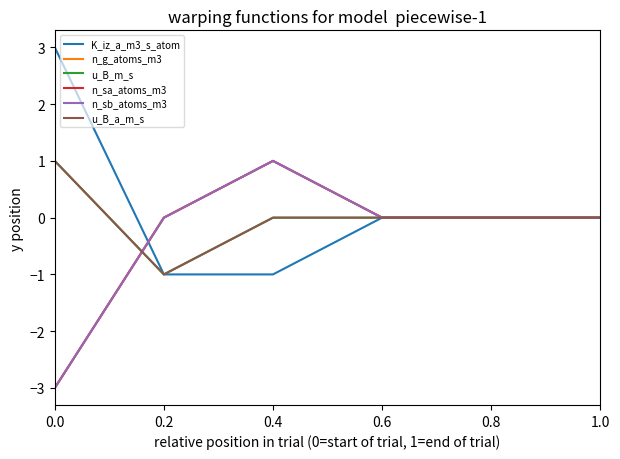

Reading left to right, what are all the values shown in this chart?

K_iz_a_m3_s_atom: 3	-1	-1	0	0	0
n_g_atoms_m3: -3	0	1	0	0	0
u_B_m_s: 1	-1	0	0	0	0
n_sa_atoms_m3: -3	0	1	0	0	0
n_sb_atoms_m3: -3	0	1	0	0	0
u_B_a_m_s: 1	-1	0	0	0	0